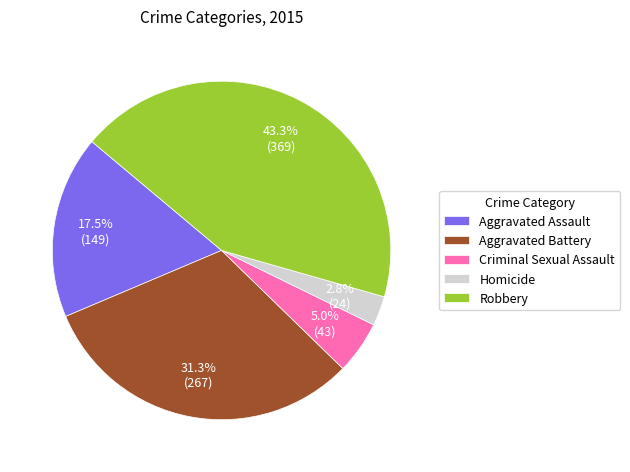

To the nearest percent, what percentage of the pie is Criminal Sexual Assault?

5%